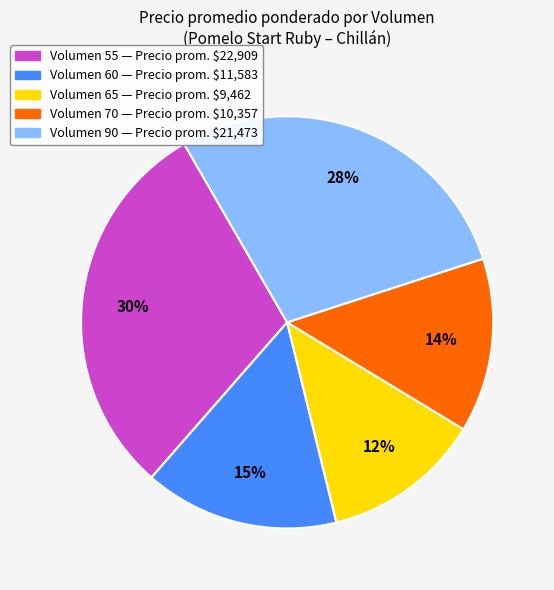

How many slices are in this pie chart?

5